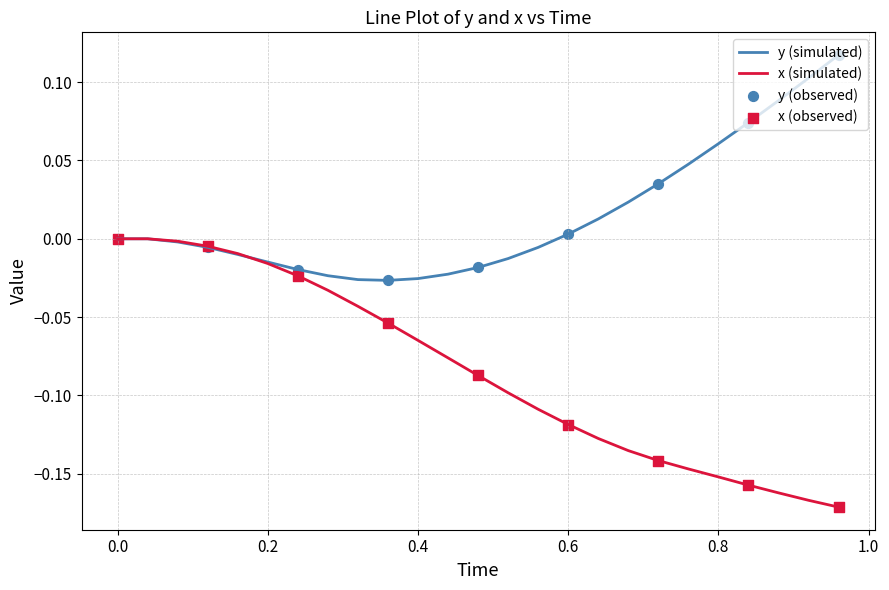

List the series in order of their peak value, lowest first.

x (simulated), y (simulated)